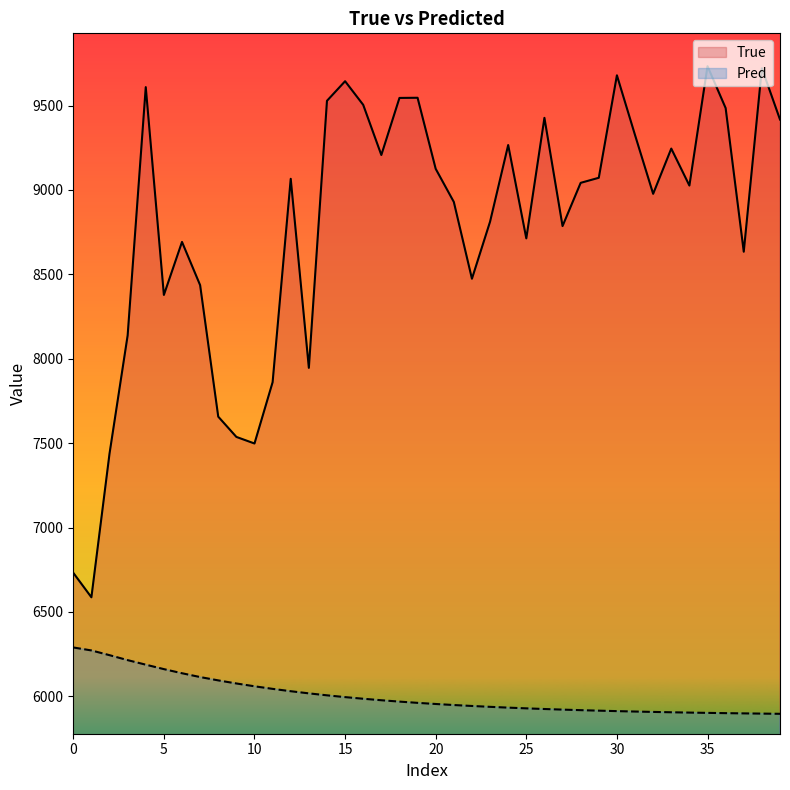

What is the label of the 9th point from the right?

31